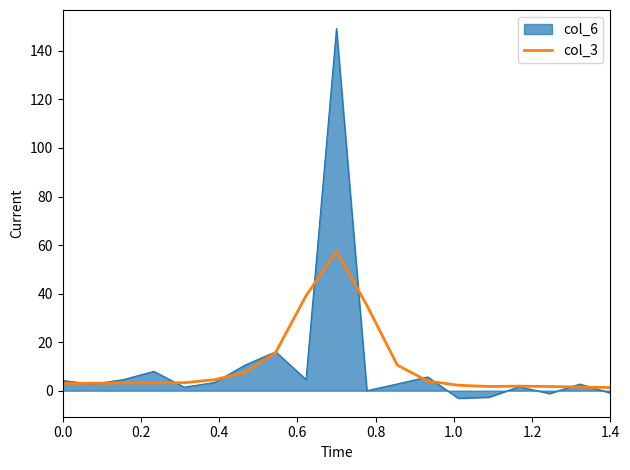

Rank the series by their maximum value, from highest to lowest.

col_6, col_3